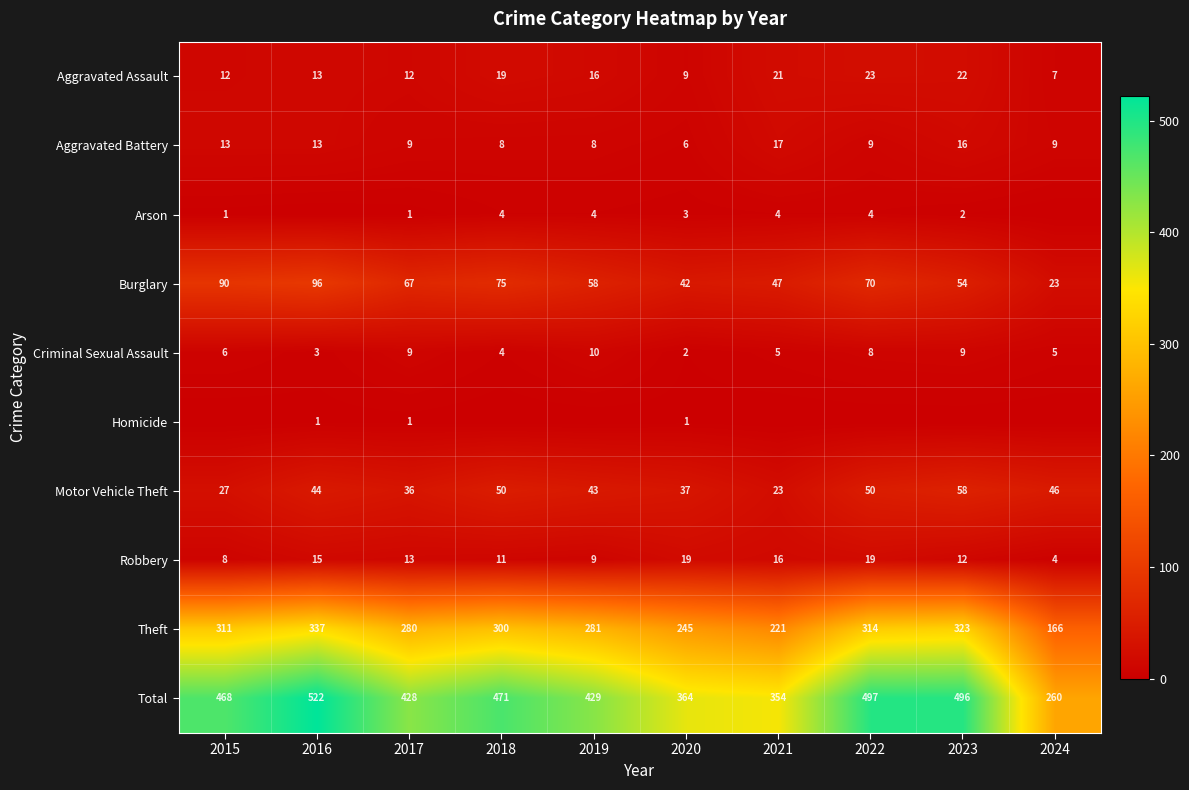

At which label does Theft reach its peak?

2016